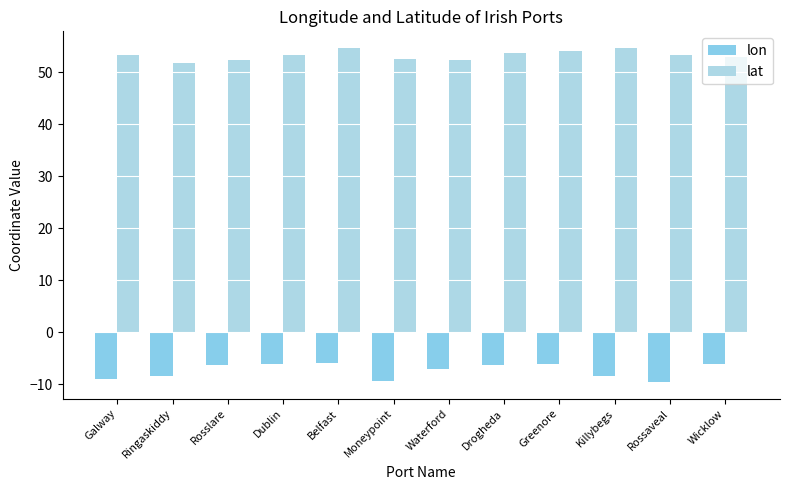

Which series has the largest total across all categories?

lat